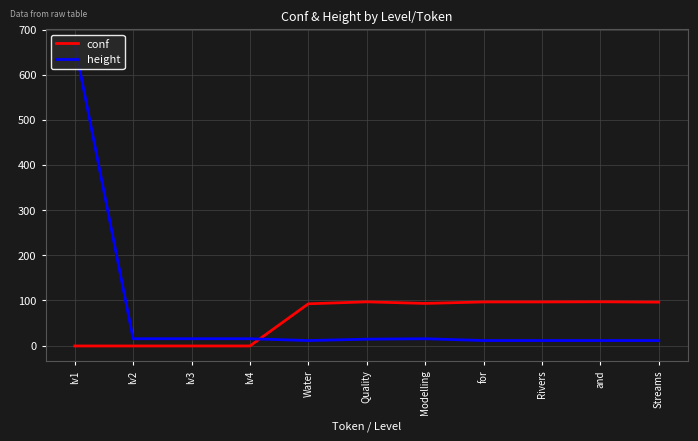

In conf, how many points are higher than both neighbors (excluding endpoints)?

2